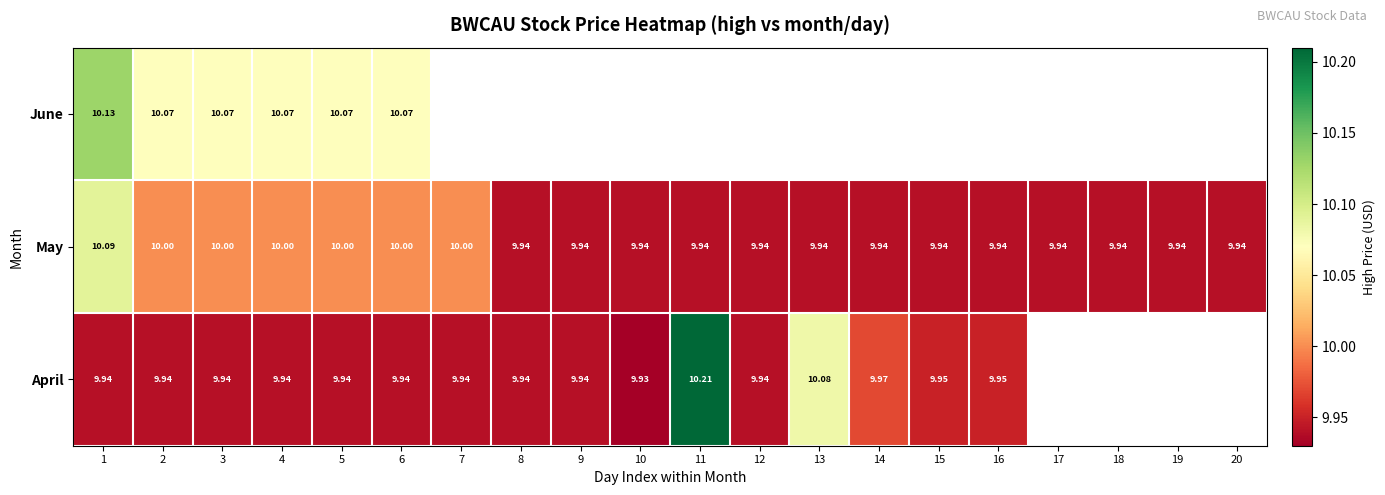

The value of May at 9 is 9.9. True or false?

True